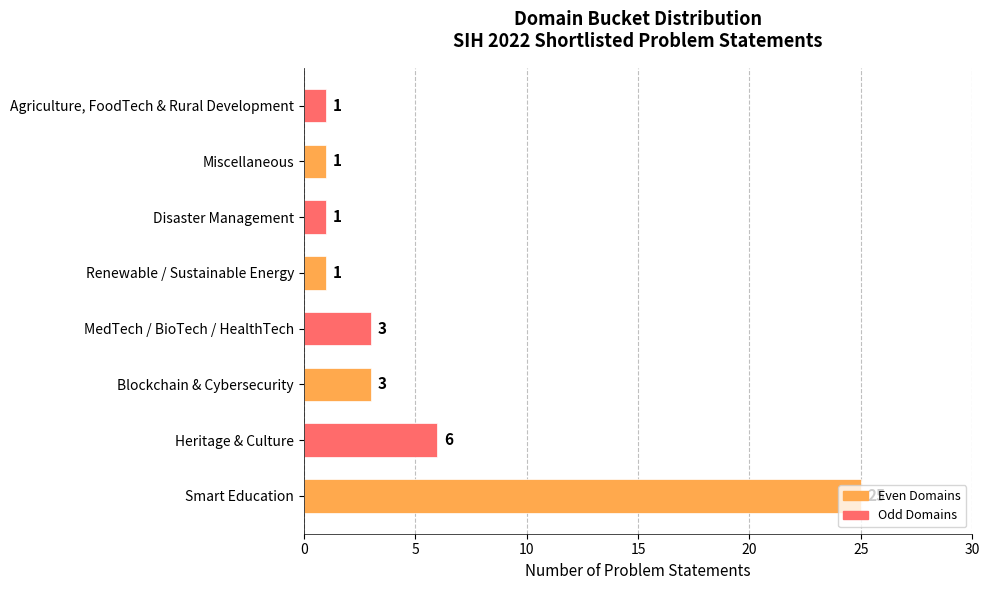

Is it true that the value at Disaster Management is 1?

True